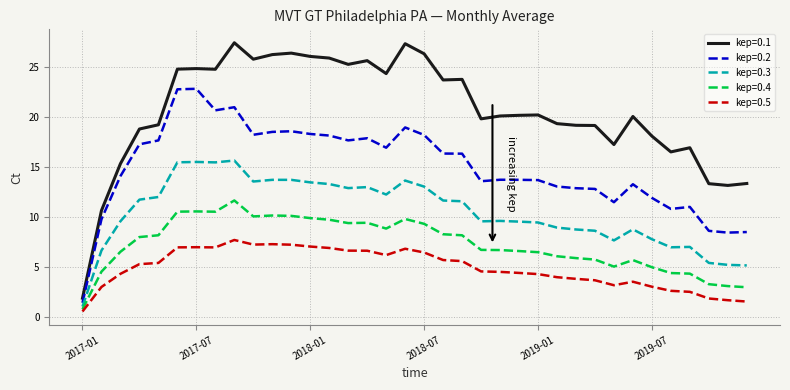

Which series has the widest spread of values?

kep=0.1